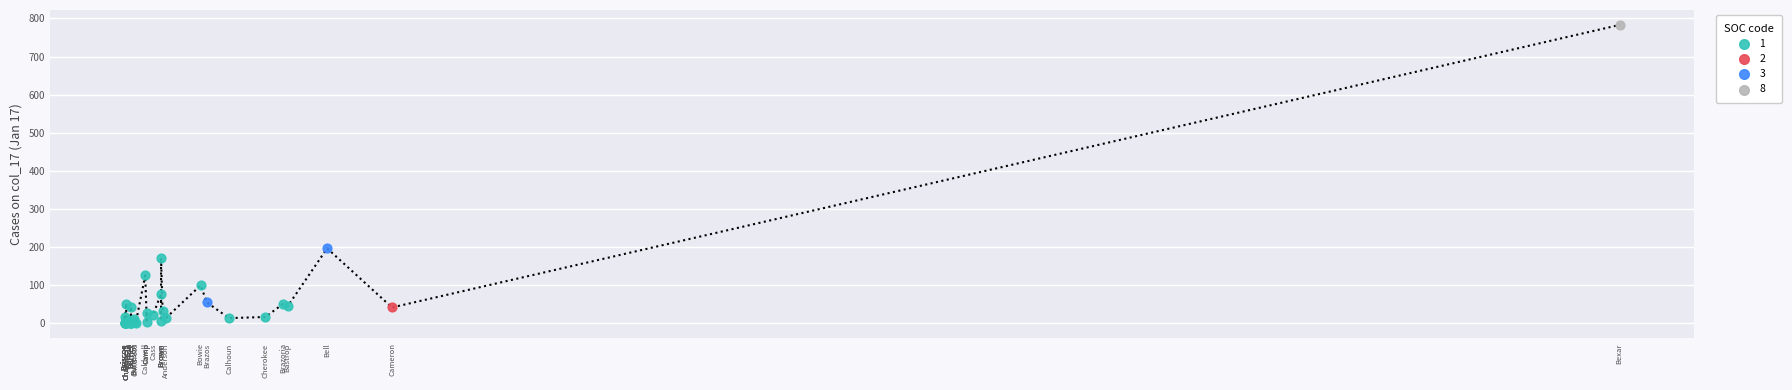

Which series contains the lowest Y value?

1